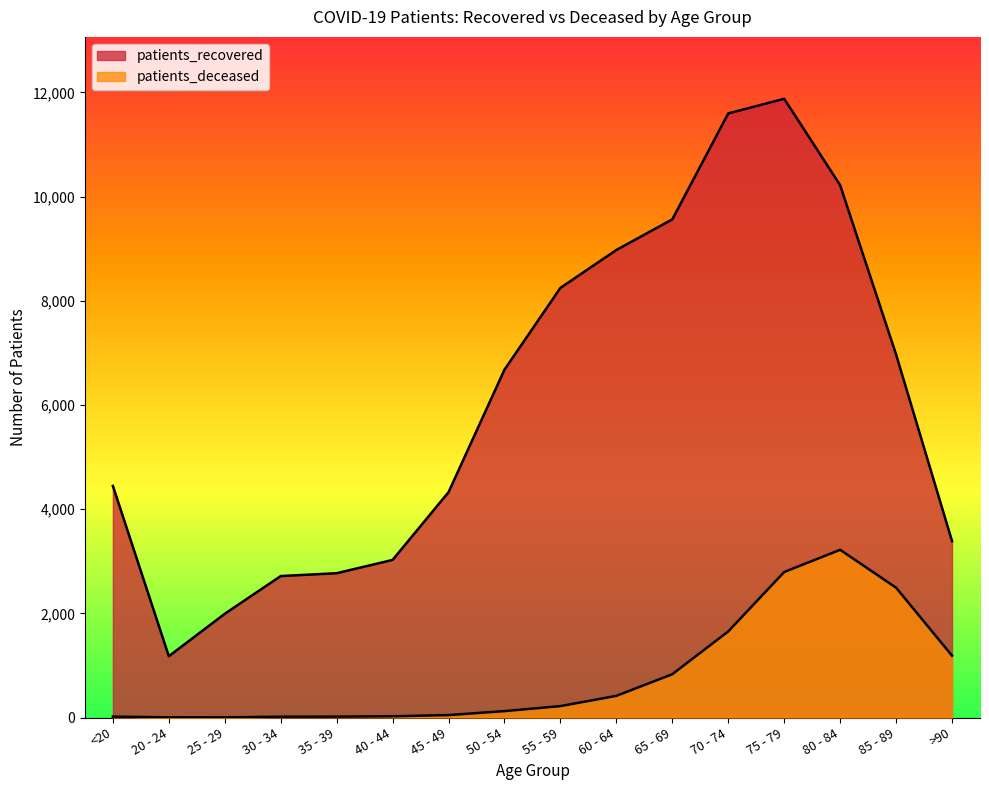

What is the sum of the patients_deceased values at 60 - 64 and 55 - 59?

635